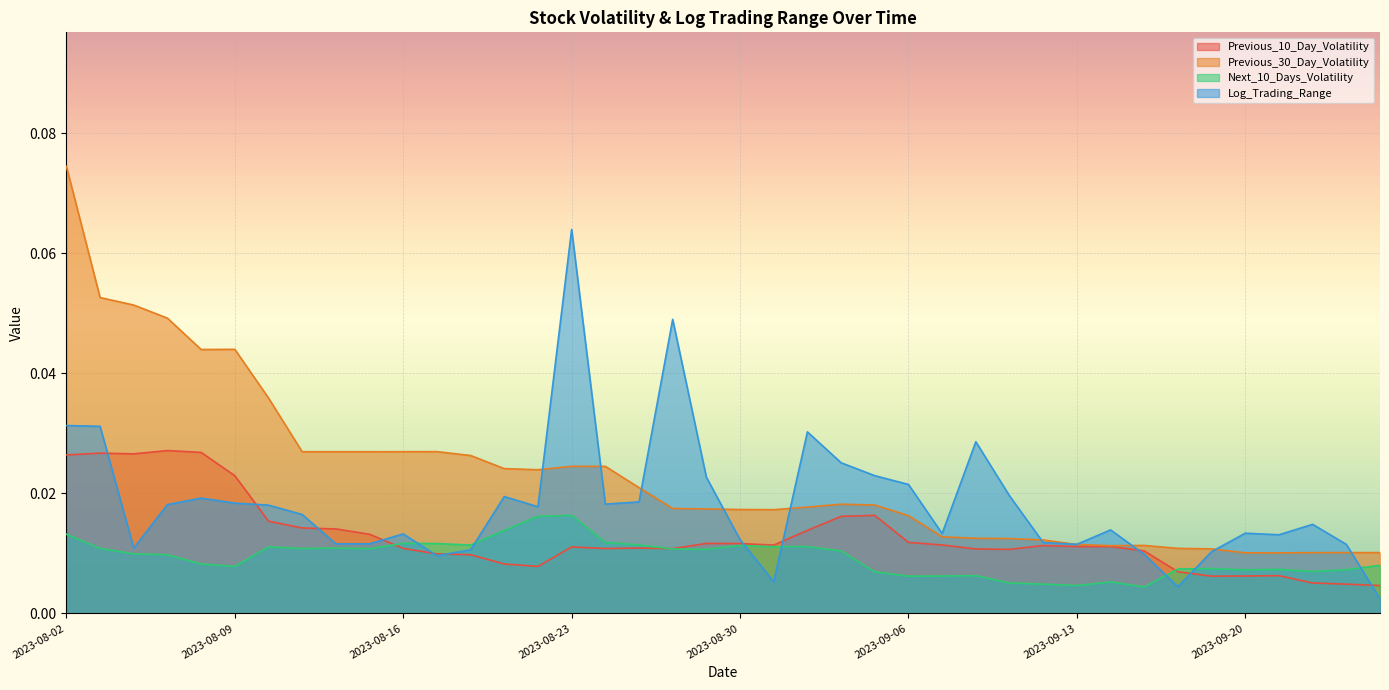

What is the sum of all Previous_10_Day_Volatility values?

0.5